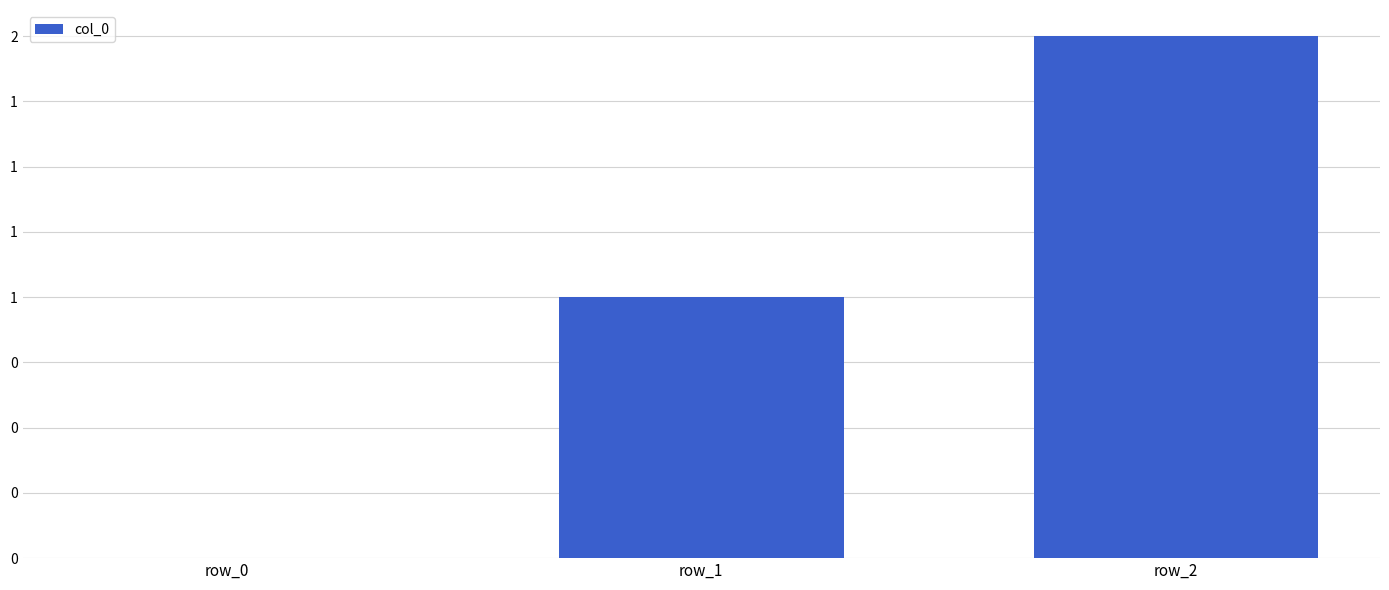

The value at row_2 is 1. True or false?

False